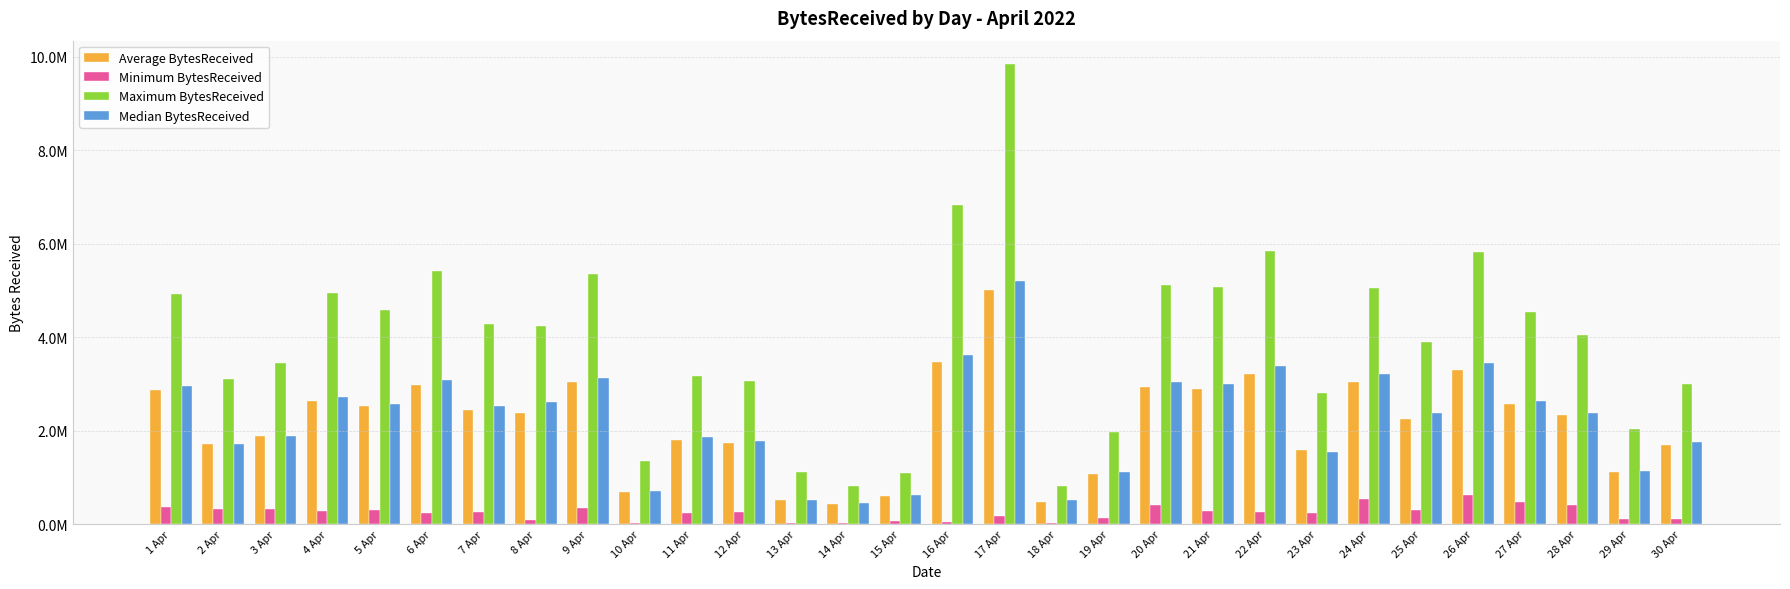

Reading left to right, extract all data points from this chart.

Average BytesReceived: 1 Apr=2862611.7	2 Apr=1724237.8	3 Apr=1886314.0	4 Apr=2637035.4	5 Apr=2522697.9	6 Apr=2986383.6	7 Apr=2447725.2	8 Apr=2388246.2	9 Apr=3043513.1	10 Apr=683894.7	11 Apr=1808289.4	12 Apr=1727853.0	13 Apr=521932.3	14 Apr=443640.6	15 Apr=613029.1	16 Apr=3462166.4	17 Apr=5006809.7	18 Apr=482826.9	19 Apr=1077853.6	20 Apr=2944306.5	21 Apr=2887576.9	22 Apr=3212137.7	23 Apr=1582250.4	24 Apr=3037376.9	25 Apr=2254972.4	26 Apr=3296273.5	27 Apr=2575293.4	28 Apr=2345145.8	29 Apr=1109315.6	30 Apr=1694417.9
Minimum BytesReceived: 1 Apr=374611.2	2 Apr=317116.2	3 Apr=336441.7	4 Apr=288021.4	5 Apr=312715.5	6 Apr=248814.3	7 Apr=272827.4	8 Apr=87875.2	9 Apr=337317.6	10 Apr=23234.7	11 Apr=238303.7	12 Apr=267383.3	13 Apr=28574.7	14 Apr=24182.2	15 Apr=66888.1	16 Apr=53591.4	17 Apr=170956.2	18 Apr=24786.1	19 Apr=124077.6	20 Apr=416598.5	21 Apr=289619.5	22 Apr=262405.3	23 Apr=238998.4	24 Apr=547183.8	25 Apr=298936.7	26 Apr=616044.5	27 Apr=477002.7	28 Apr=413190.5	29 Apr=102557.3	30 Apr=121939.0
Maximum BytesReceived: 1 Apr=4925808.8	2 Apr=3109778.4	3 Apr=3443807.5	4 Apr=4954907.2	5 Apr=4590358.0	6 Apr=5408546.7	7 Apr=4280448.7	8 Apr=4236591.8	9 Apr=5347268.6	10 Apr=1343995.4	11 Apr=3172289.6	12 Apr=3059400.6	13 Apr=1122704.7	14 Apr=814745.9	15 Apr=1098638.5	16 Apr=6832741.8	17 Apr=9848462.3	18 Apr=818062.9	19 Apr=1966591.0	20 Apr=5124295.6	21 Apr=5083119.0	22 Apr=5835314.0	23 Apr=2803064.4	24 Apr=5056885.3	25 Apr=3897562.5	26 Apr=5814576.5	27 Apr=4532384.2	28 Apr=4045449.9	29 Apr=2027189.5	30 Apr=3002950.6
Median BytesReceived: 1 Apr=2952625.9	2 Apr=1718269.2	3 Apr=1895923.4	4 Apr=2712428.8	5 Apr=2571482.5	6 Apr=3074712.9	7 Apr=2534632.5	8 Apr=2622588.8	9 Apr=3123031.0	10 Apr=704799.3	11 Apr=1855737.4	12 Apr=1777500.8	13 Apr=521044.0	14 Apr=460242.3	15 Apr=630304.0	16 Apr=3626626.2	17 Apr=5203316.0	18 Apr=514546.8	19 Apr=1111877.0	20 Apr=3043884.0	21 Apr=2999151.5	22 Apr=3383125.4	23 Apr=1542925.3	24 Apr=3215540.1	25 Apr=2377443.4	26 Apr=3446058.0	27 Apr=2630747.7	28 Apr=2378898.4	29 Apr=1144097.8	30 Apr=1751951.6